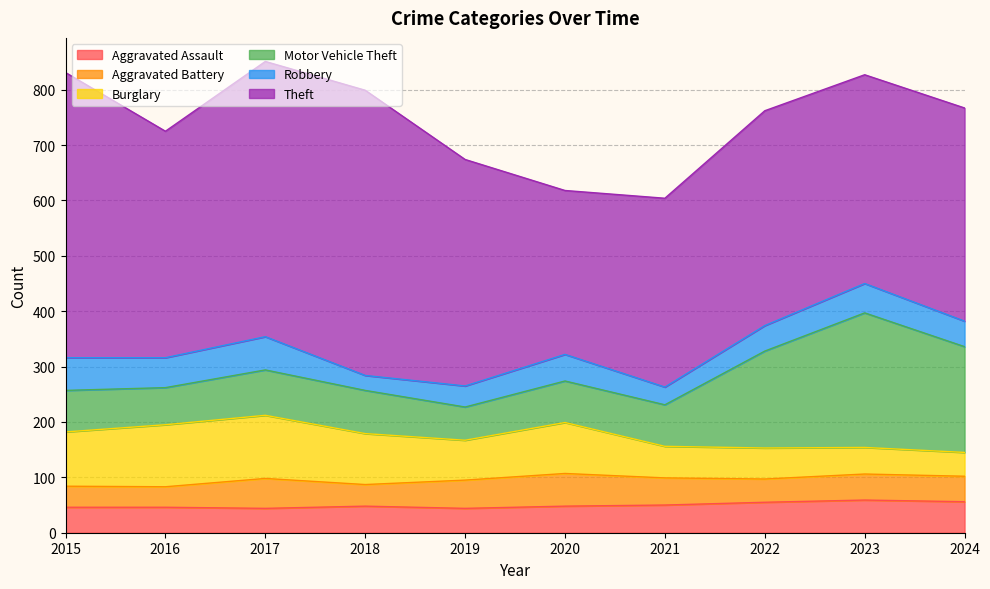

What is the value of the Motor Vehicle Theft point at the 8th from the left?

175